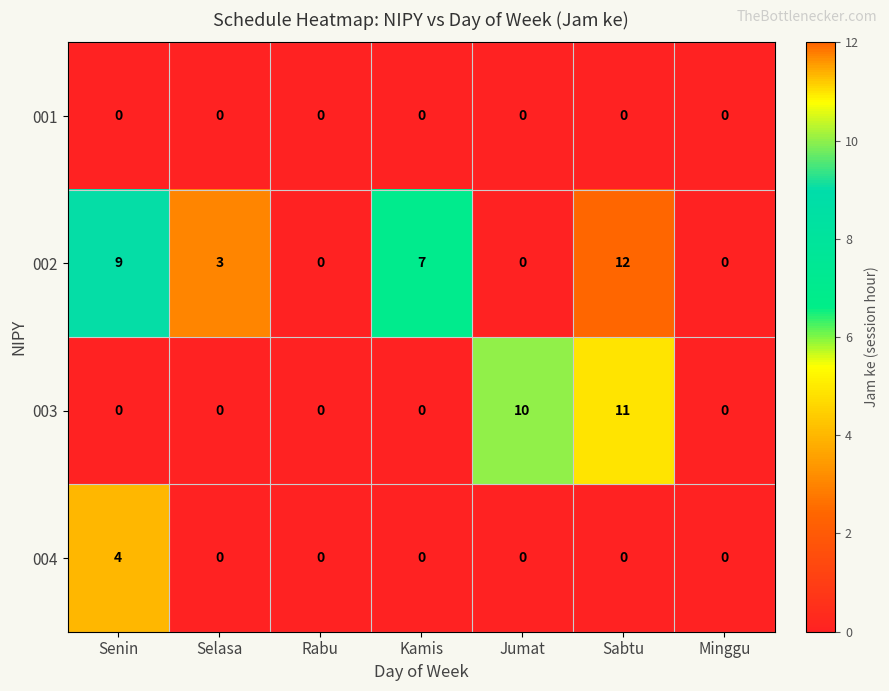

Is it true that 003 equals 0 at Rabu?

True